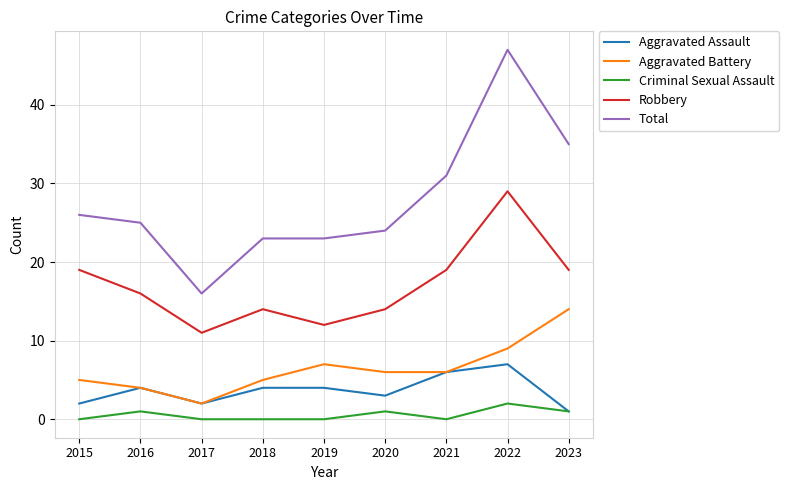

List the series in order of their peak value, highest first.

Total, Robbery, Aggravated Battery, Aggravated Assault, Criminal Sexual Assault